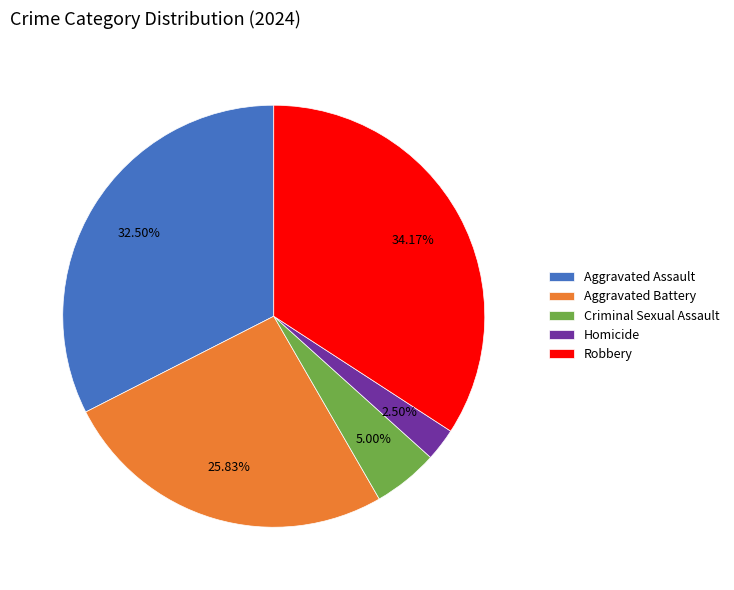

How many segments does this pie chart have?

5